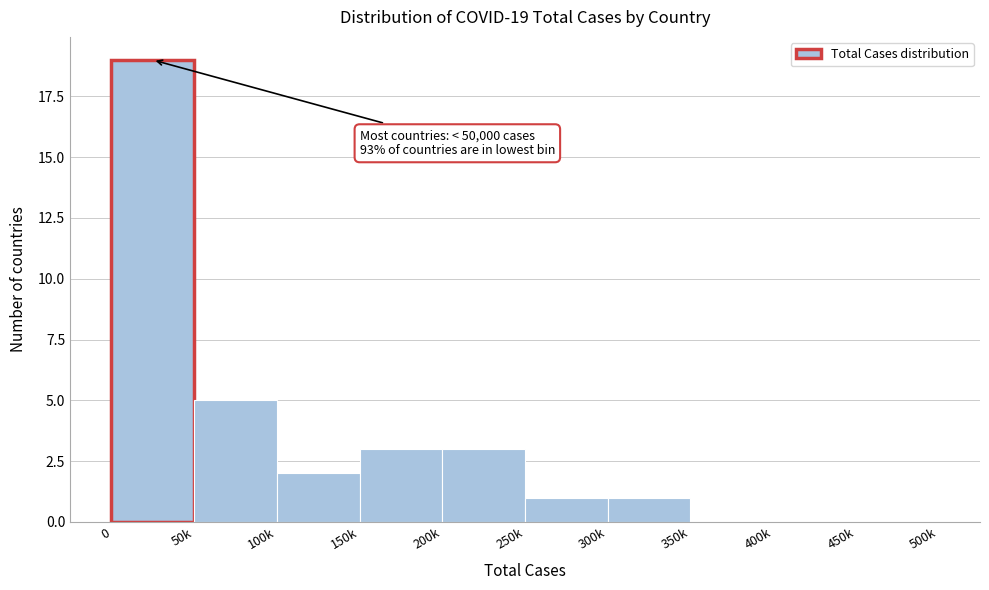

Reading right to left, transcribe all the data shown in this chart.

450k=0	400k=0	350k=0	300k=1	250k=1	200k=3	150k=3	100k=2	50k=5	0=19